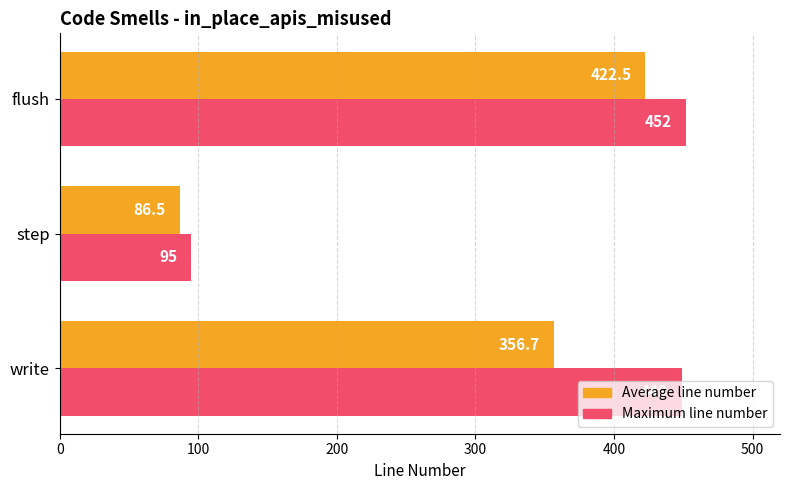

At which category is the sum across all series the highest?

flush